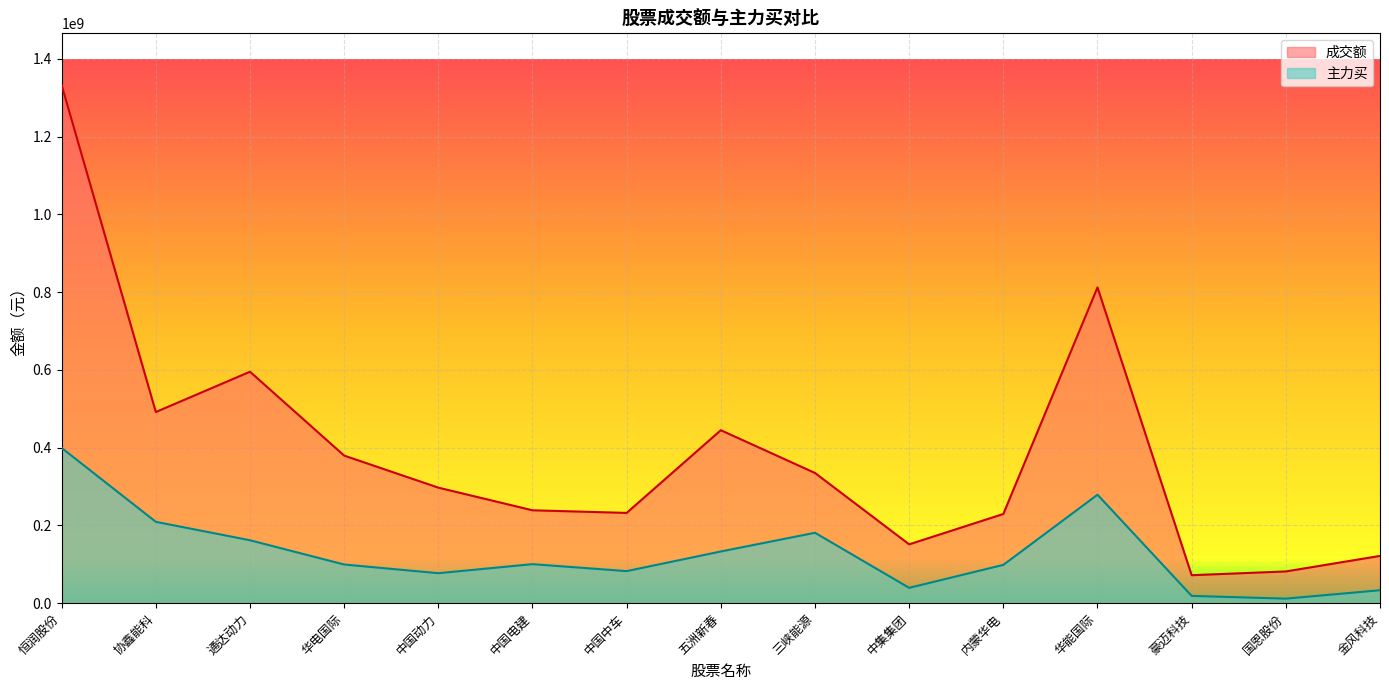

How many lines are shown in the chart?

2